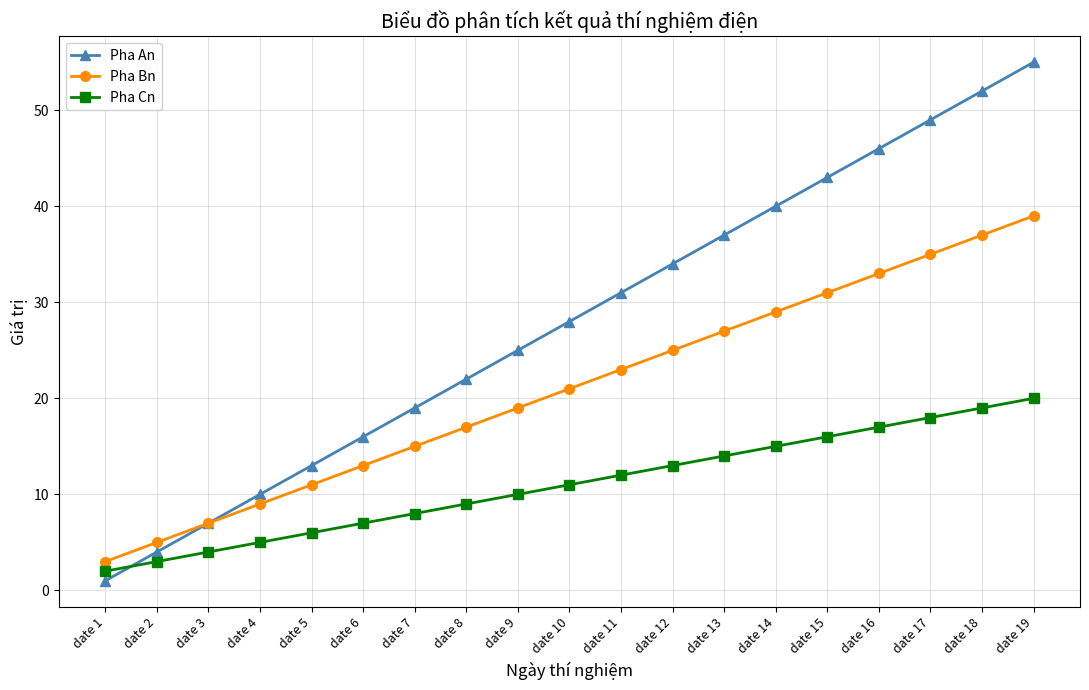

Which series changed the most between date 3 and date 11?

Pha An